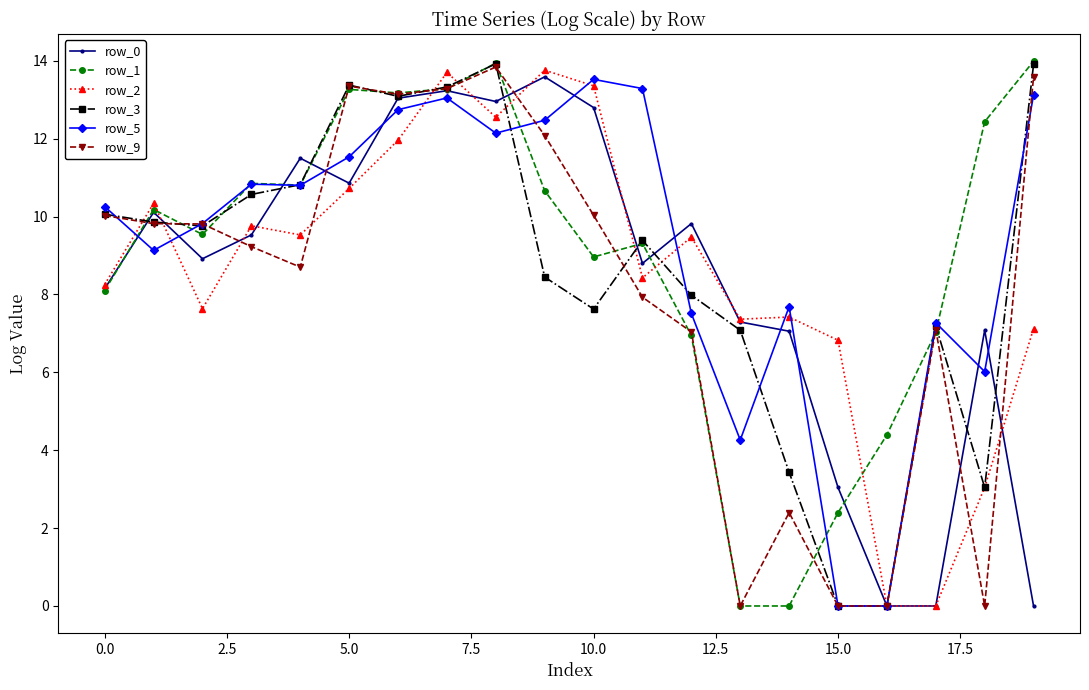

True or false: row_2 has more than 1 interior local peaks.

True